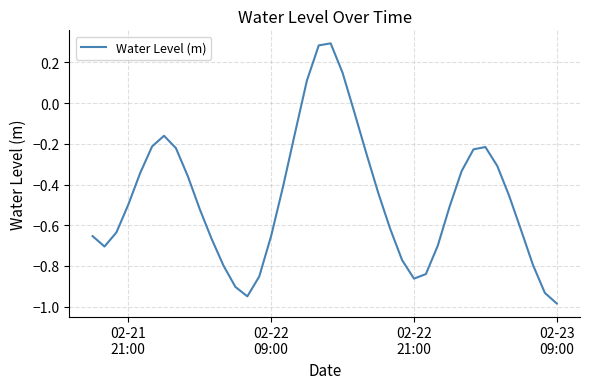

Reading left to right, list all the values displayed in this chart.

-0.7	-0.7	-0.6	-0.5	-0.3	-0.2	-0.2	-0.2	-0.4	-0.5	-0.7	-0.8	-0.9	-0.9	-0.9	-0.7	-0.4	-0.1	0.1	0.3	0.3	0.1	-0.0	-0.2	-0.4	-0.6	-0.8	-0.9	-0.8	-0.7	-0.5	-0.3	-0.2	-0.2	-0.3	-0.5	-0.6	-0.8	-0.9	-1.0